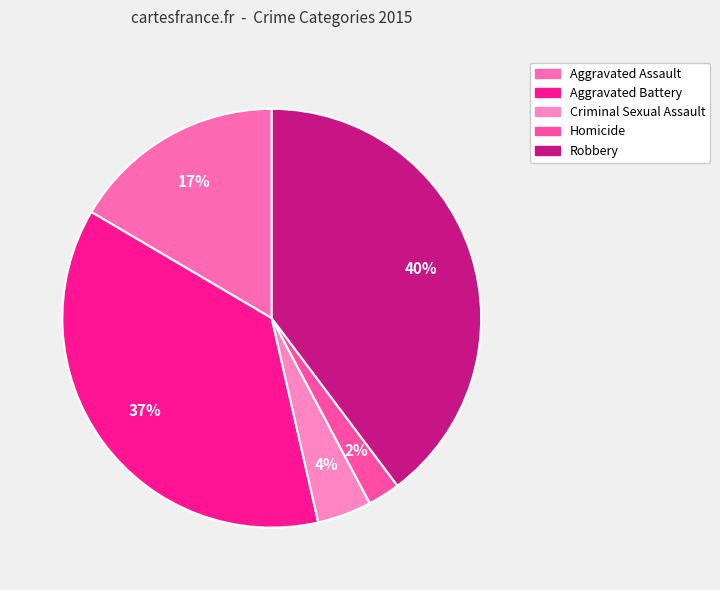

Which category has the smallest portion of the pie?

Homicide